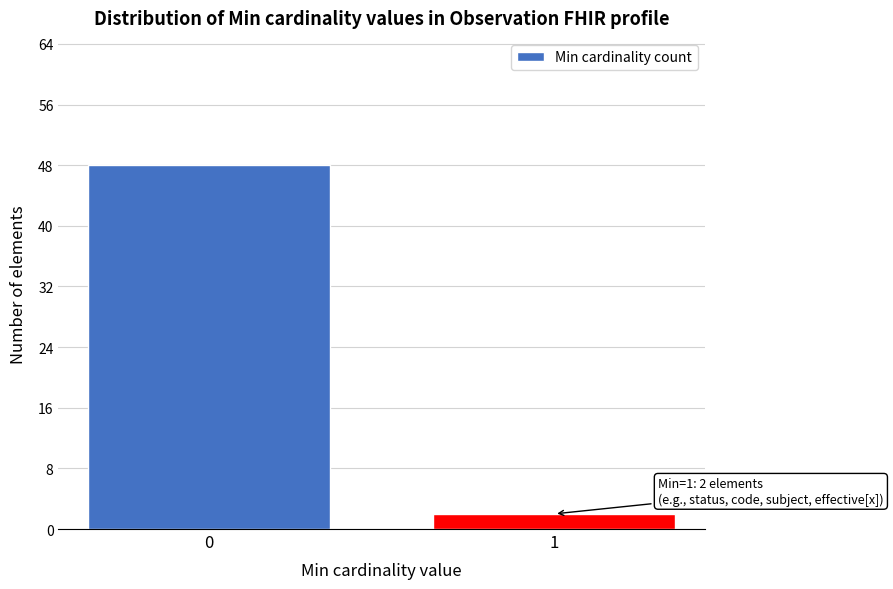

Reading right to left, what are all the values shown in this chart?

1=2	0=48